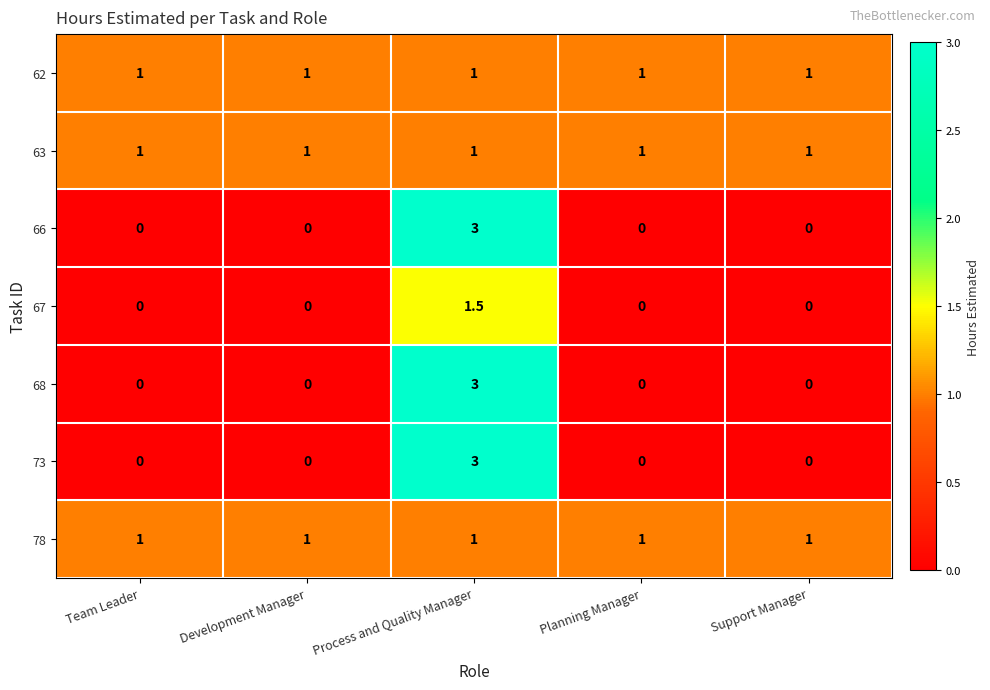

What is the sum of all 66 values?

3.0